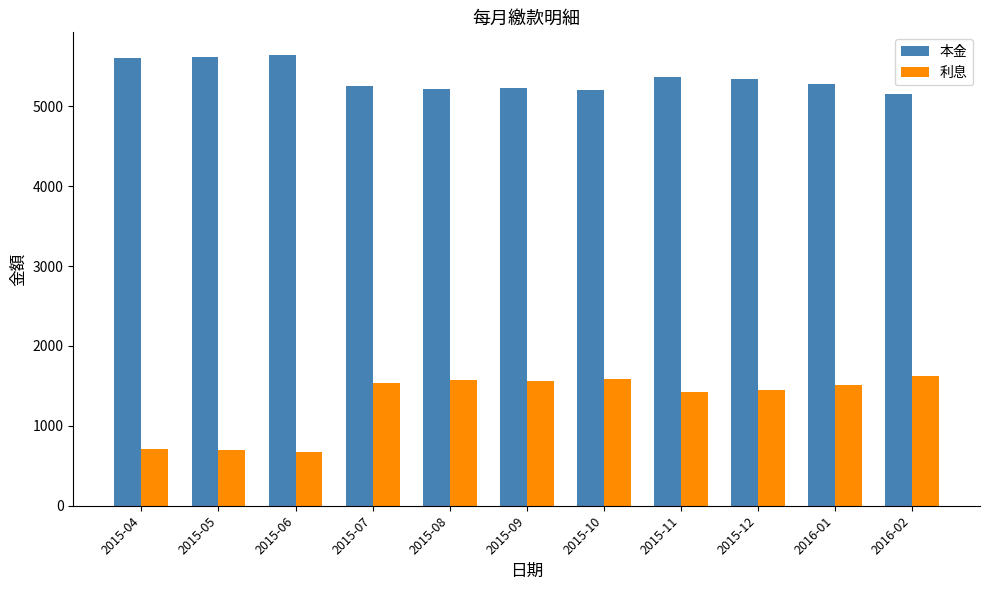

What is the difference between the maximum and minimum values in the 本金 series?

490